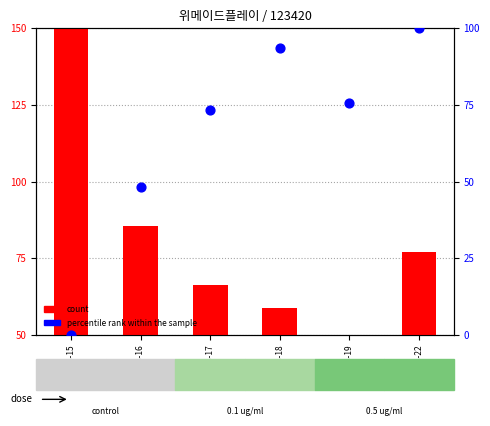

What are all the series names shown in the legend?

count, percentile rank within the sample